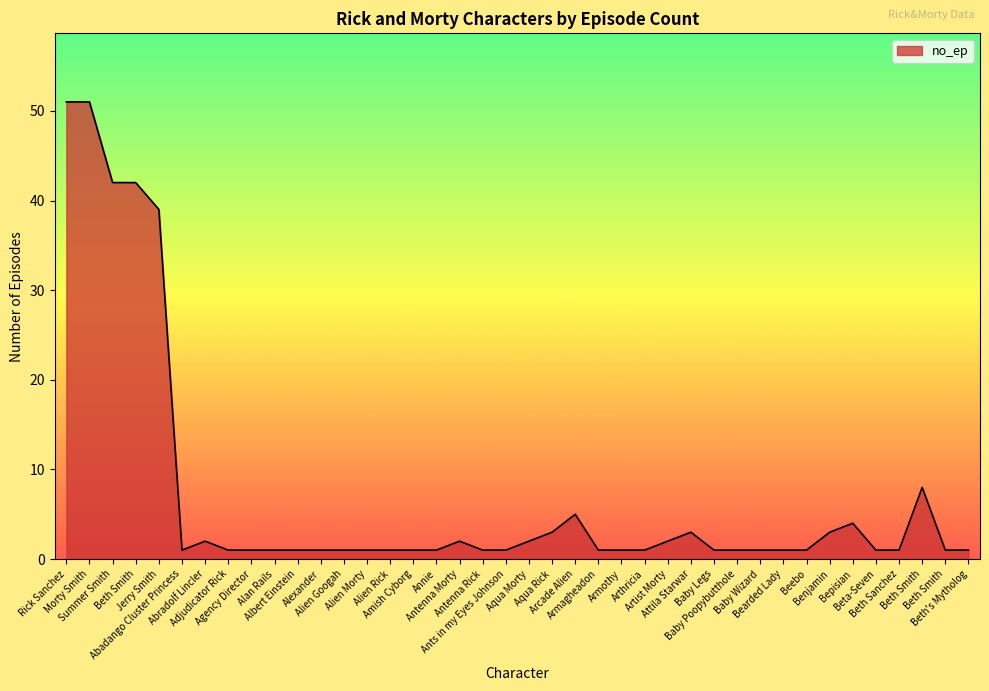

What is the label of the 14th point from the right?

Artist Morty